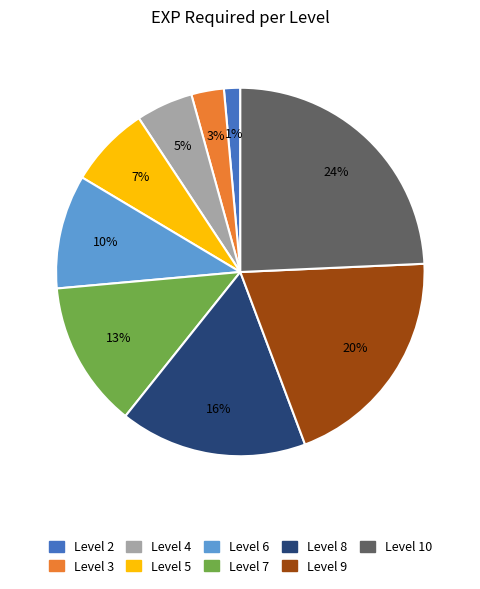

Is there a majority slice in this chart?

No